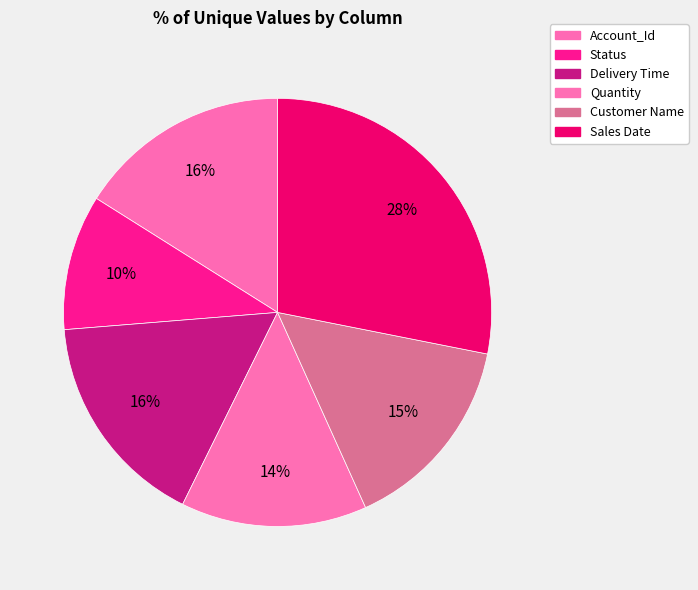

Which slice is the smallest?

Status